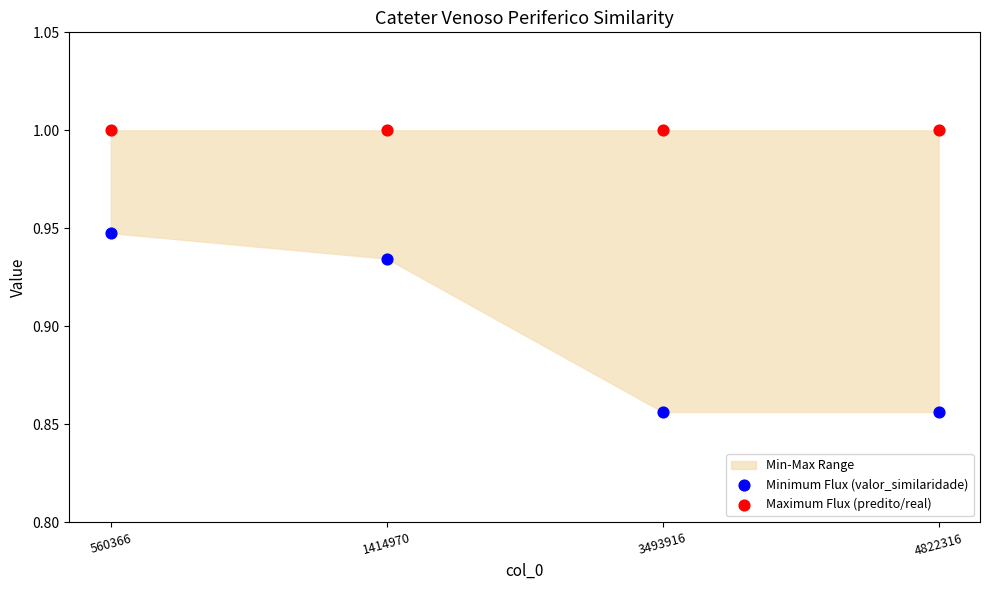

Which series contains the highest Y value?

Maximum Flux (predito/real)